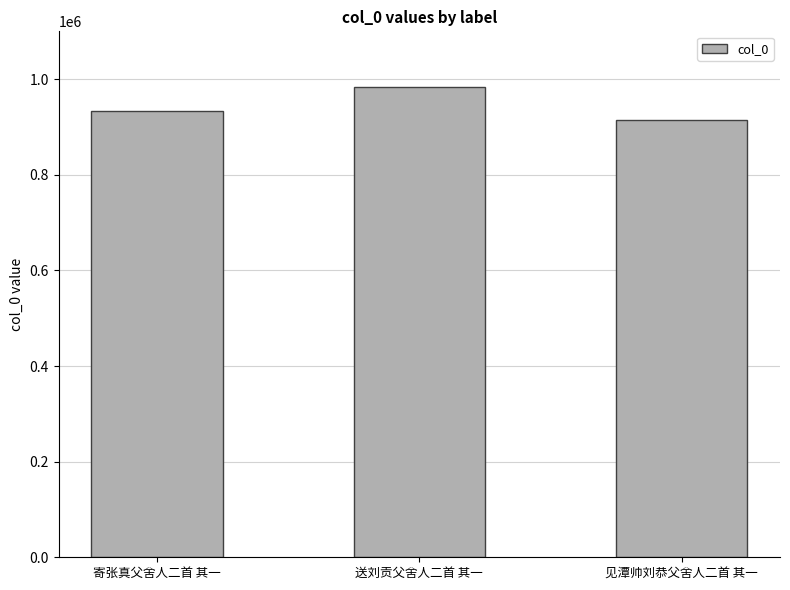

Between 见潭帅刘恭父舍人二首 其一 and 送刘贡父舍人二首 其一, which is larger?

送刘贡父舍人二首 其一